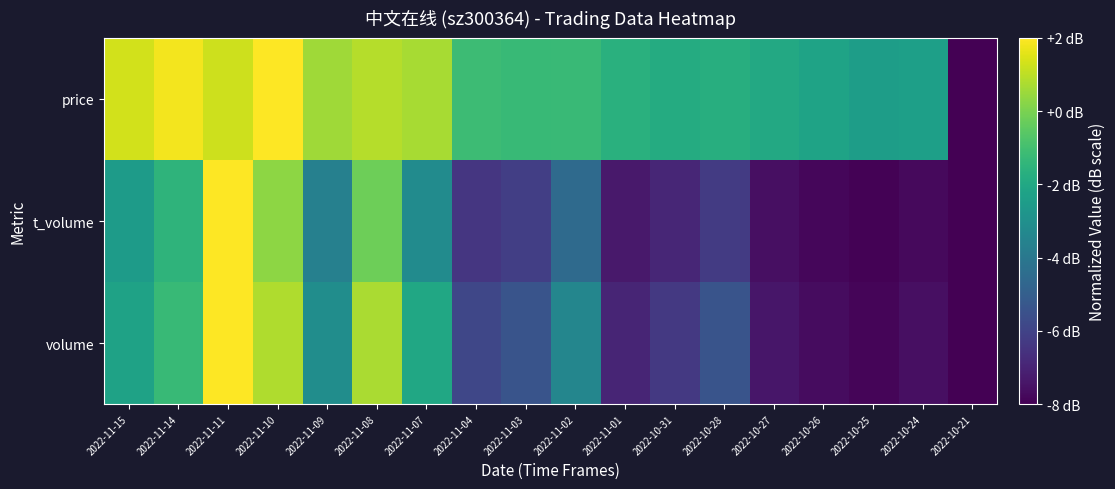

Count the number of categories in the chart.

18